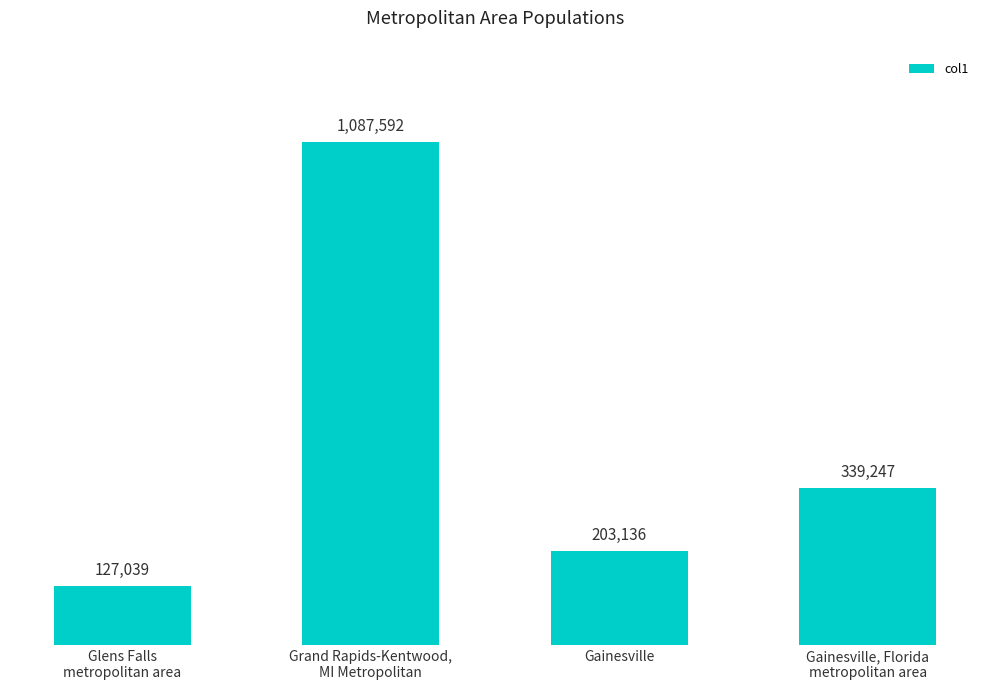

Reading right to left, transcribe all the data shown in this chart.

Gainesville, Florida
metropolitan area=339247	Gainesville=203136	Grand Rapids-Kentwood,
MI Metropolitan=1087592	Glens Falls
metropolitan area=127039